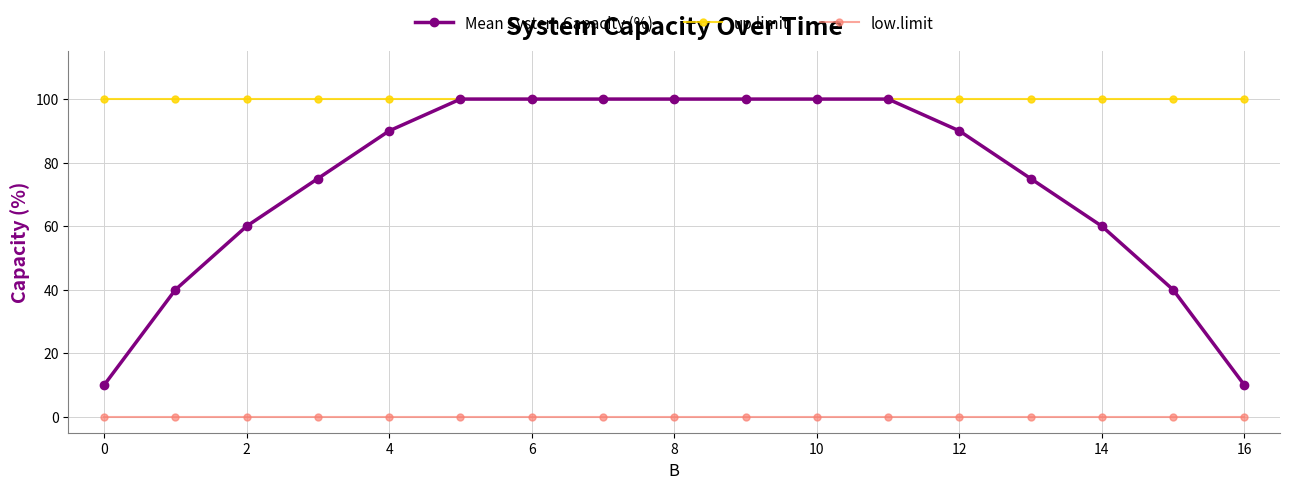

Which series has the widest spread of values?

Mean System Capacity (%)